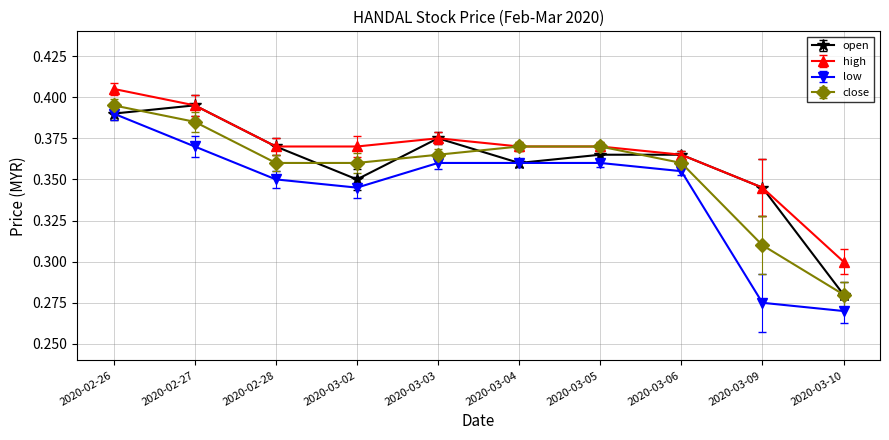

True or false: close has more than 1 points higher than both neighbors.

False